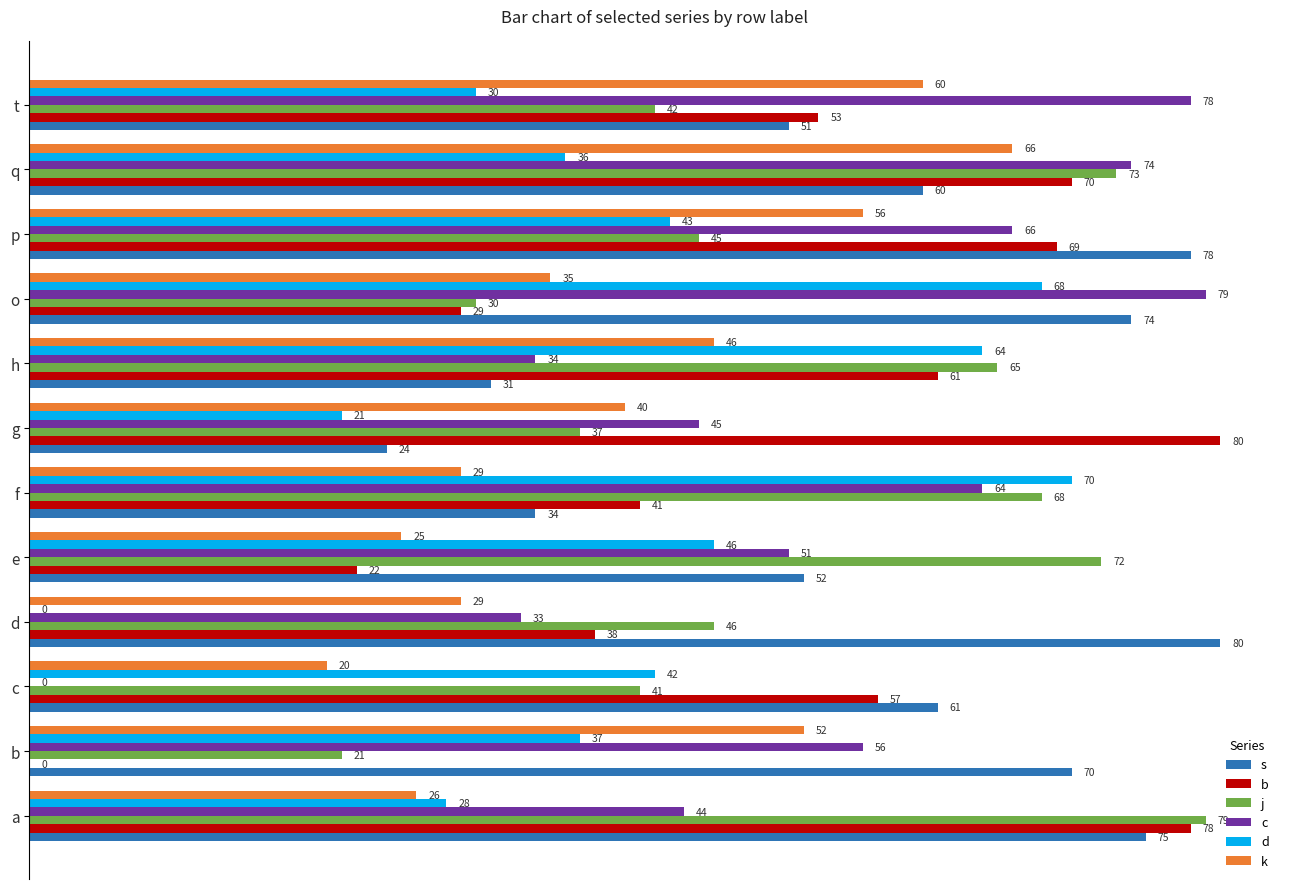

At which category is the sum across all series the highest?

q